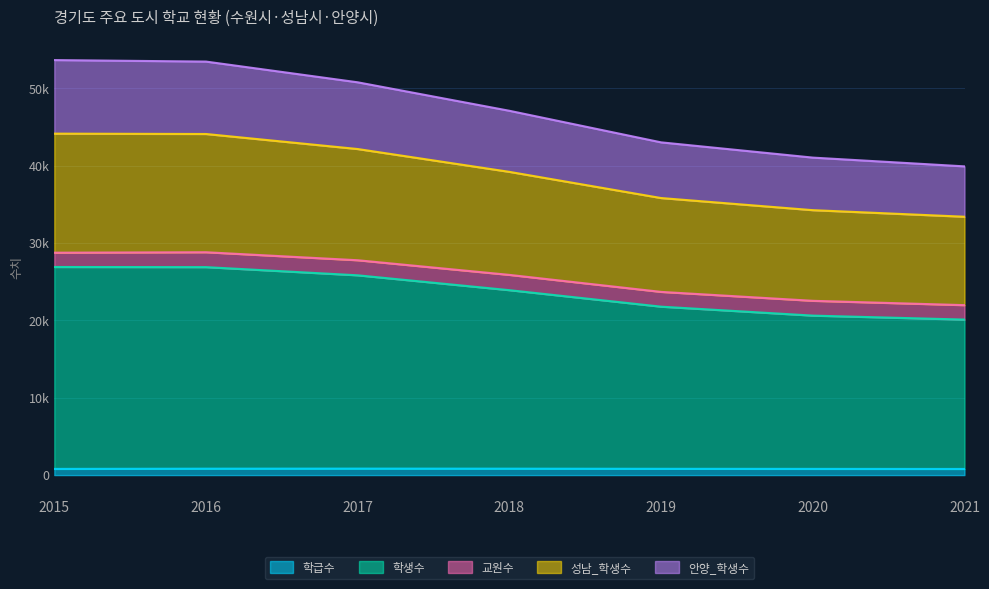

The value of 학급수 at 2015 is 799. True or false?

True